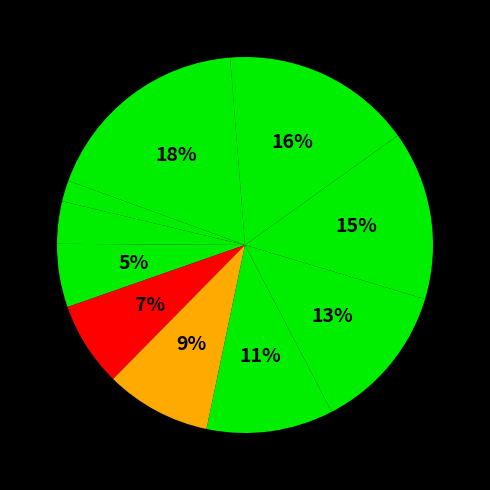

To the nearest percent, what is the average slice percentage?

10%